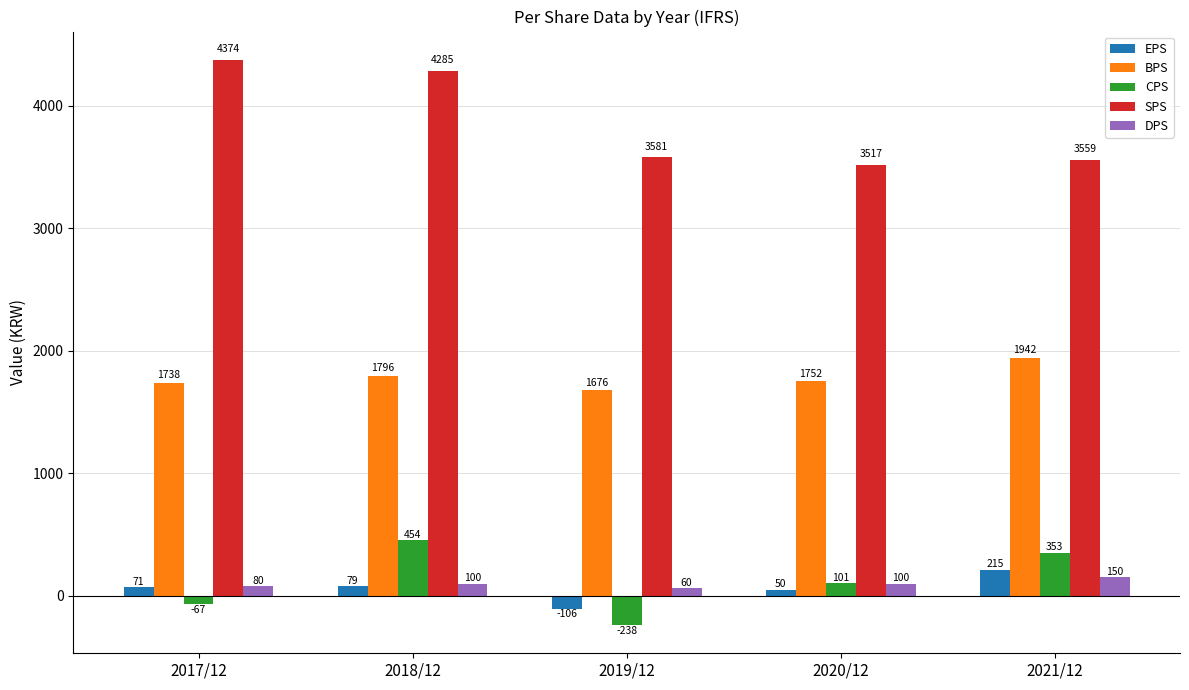

Between 2018/12 and 2019/12, which series saw the biggest shift?

SPS